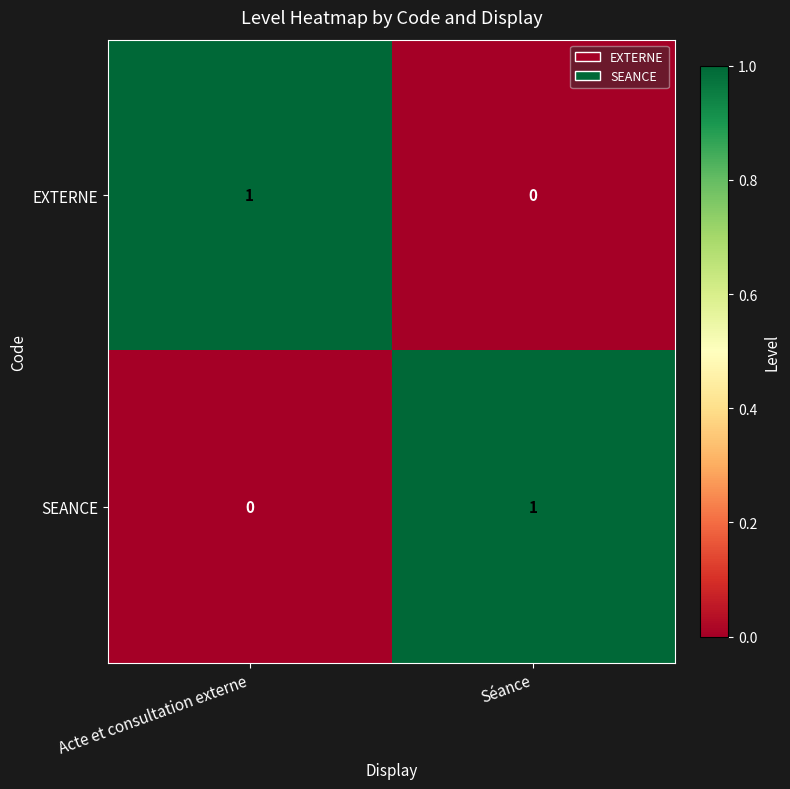

The EXTERNE series shows 1 at Acte et consultation externe. True or false?

True